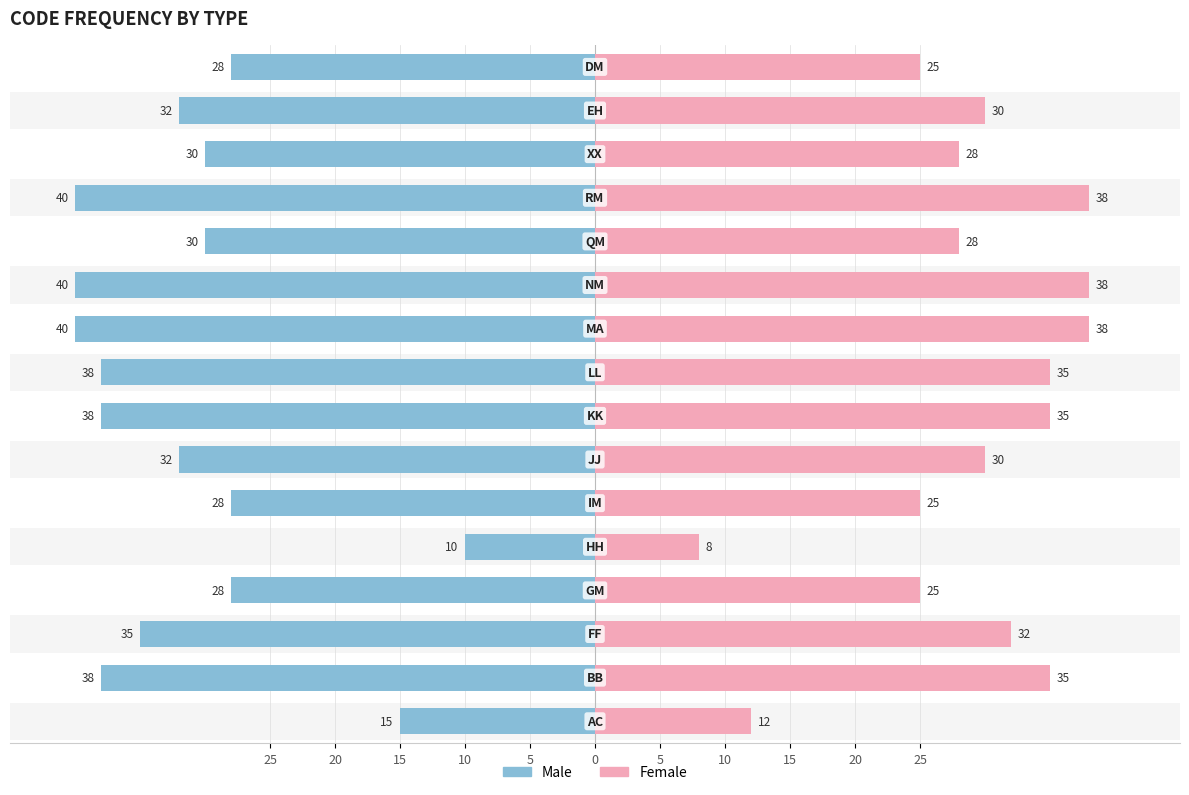

How many bars are there in each group?

2